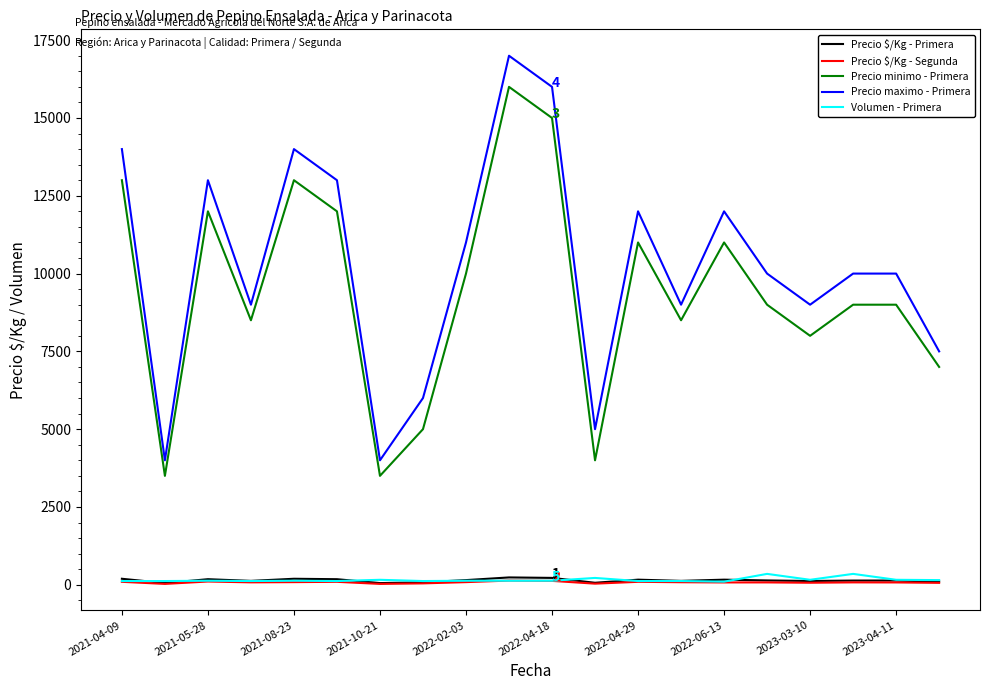

How many lines are shown in the chart?

5